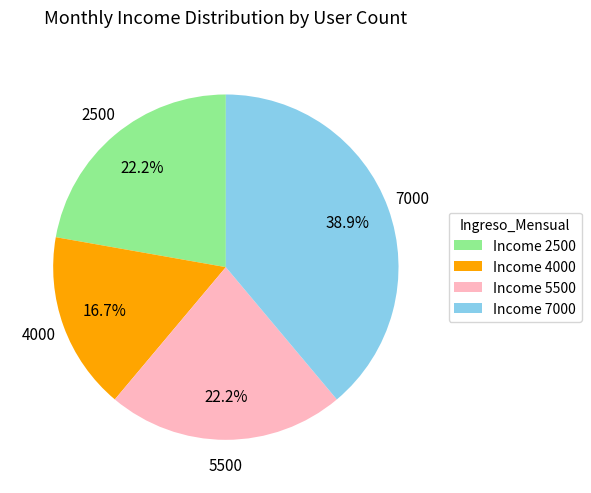

What is the ratio of the value at Income 4000 to the value at Income 2500?

0.8